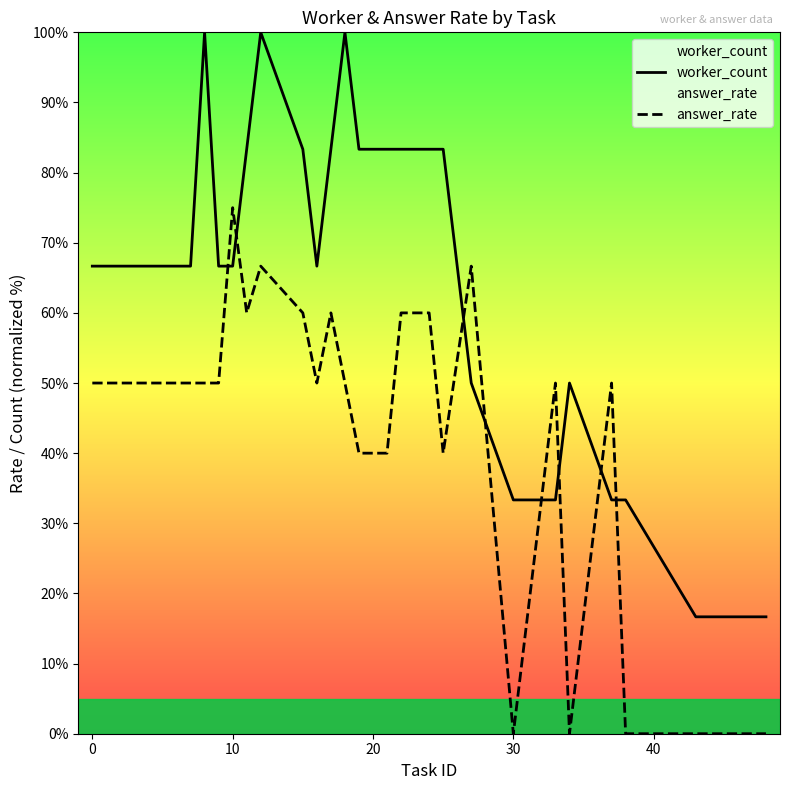

What are all the series names shown in the legend?

worker_count, answer_rate